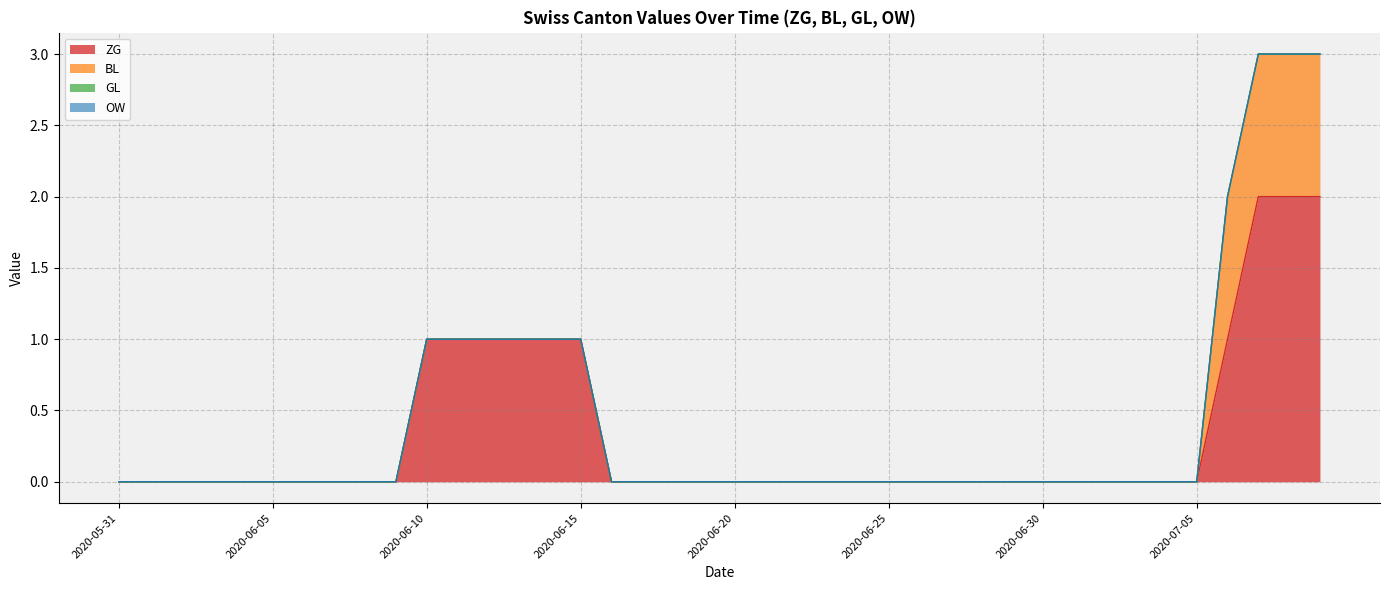

True or false: GL has more than 0 interior local peaks.

False